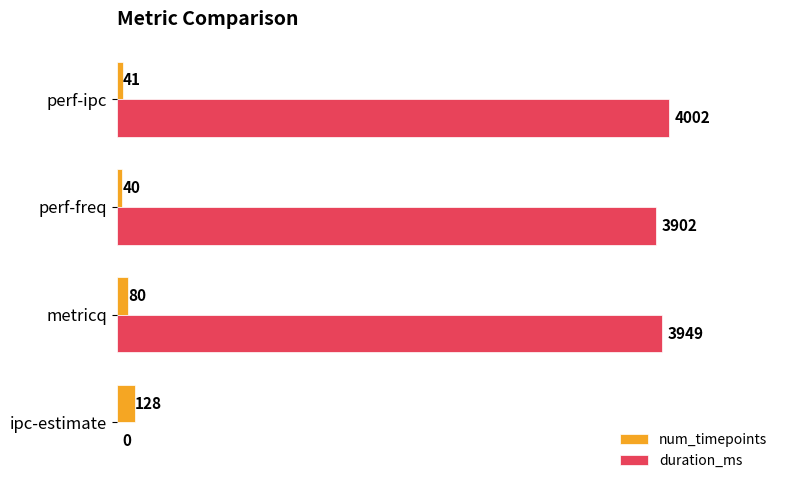

What is the sum of the duration_ms values at metricq and ipc-estimate?

3949